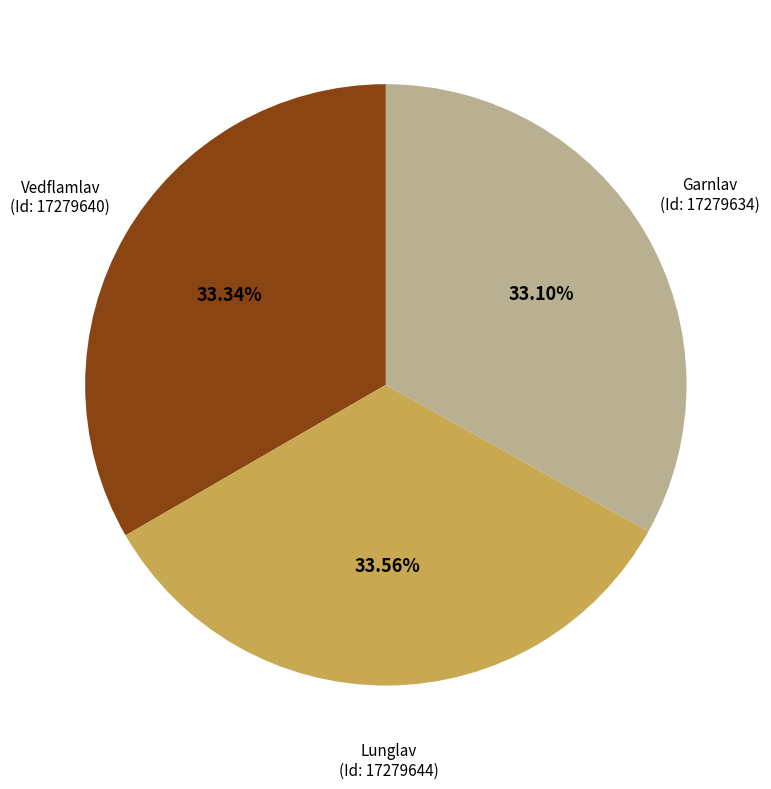

Does Garnlav (Id: 17279634) account for over 50% of the chart?

No